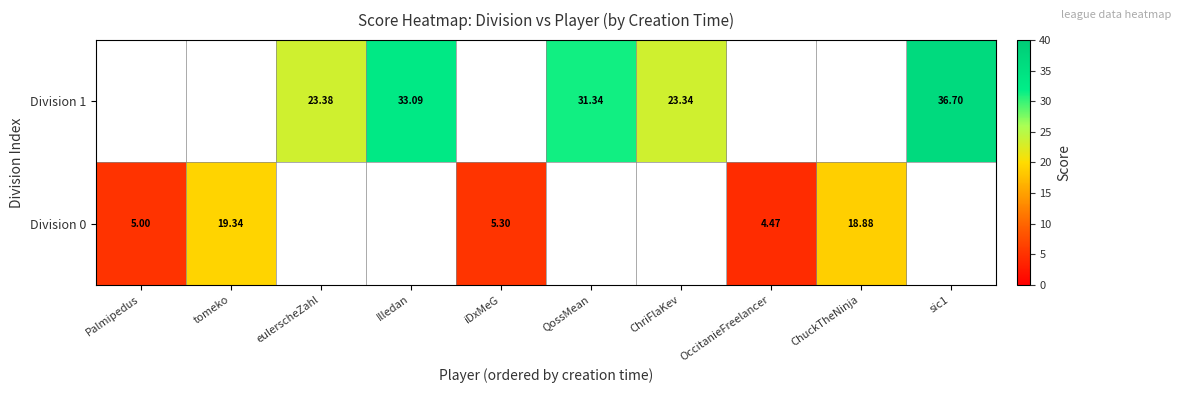

Between QossMean and sic1, which is larger?

sic1